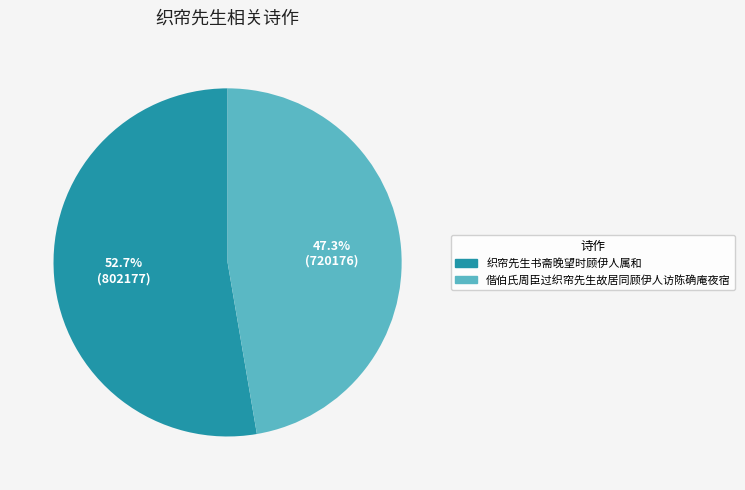

Is it true that 织帘先生书斋晚望时顾伊人属和 is 44% of the pie?

False